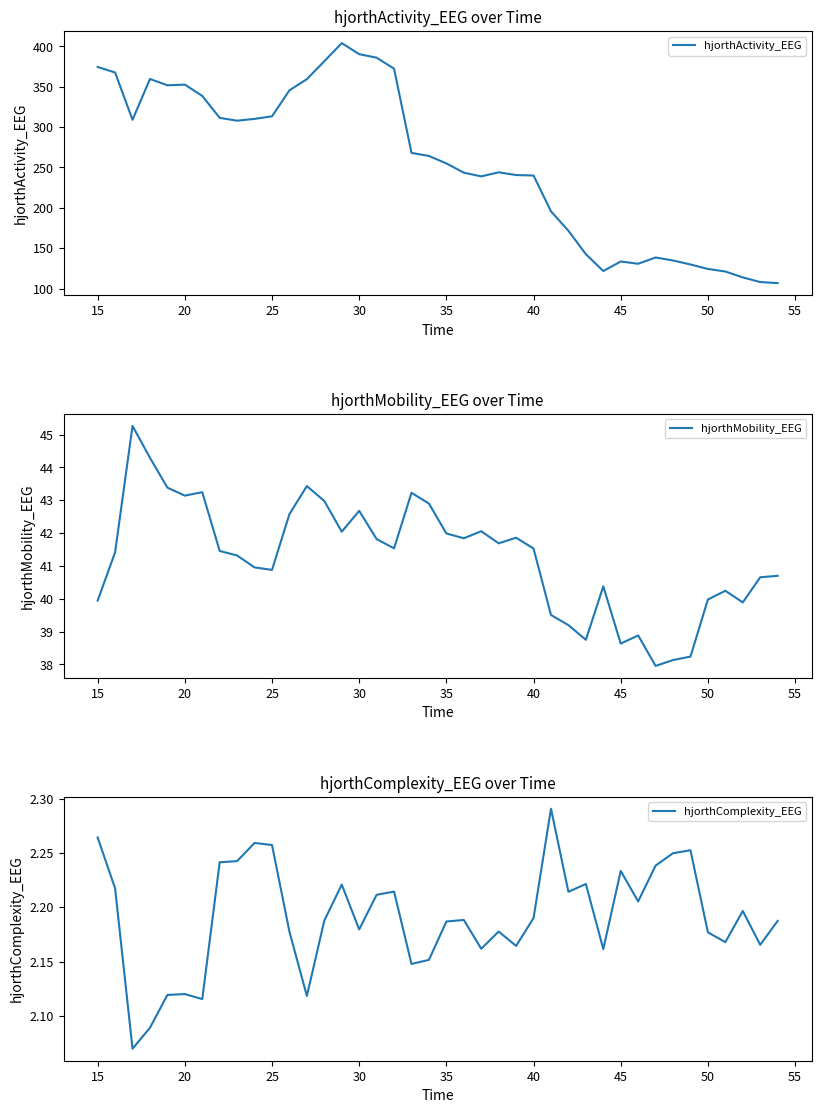

How many lines are shown in the chart?

3